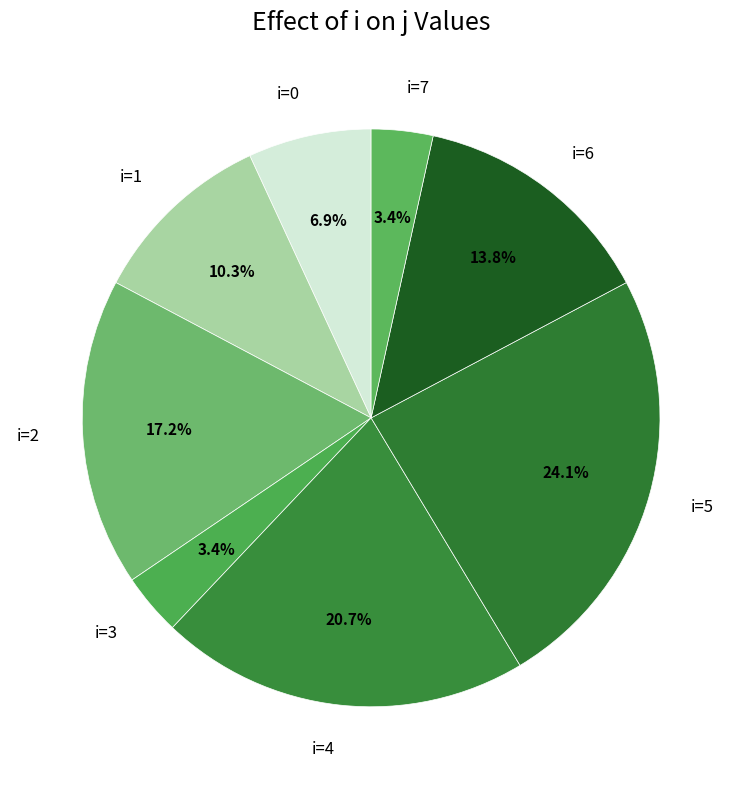

What portion of the pie excludes i=7?

96.6%